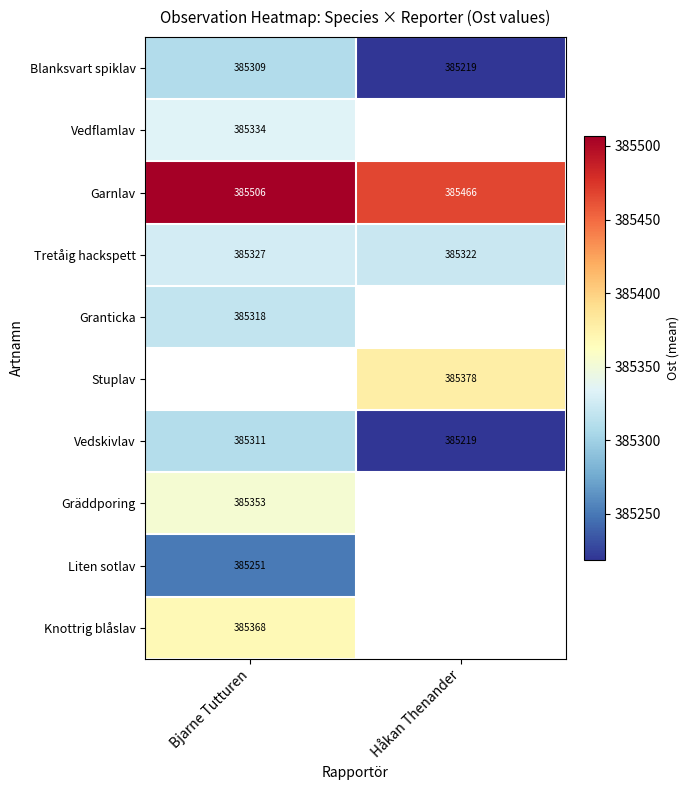

At how many categories does at least one series exceed 385256?

2